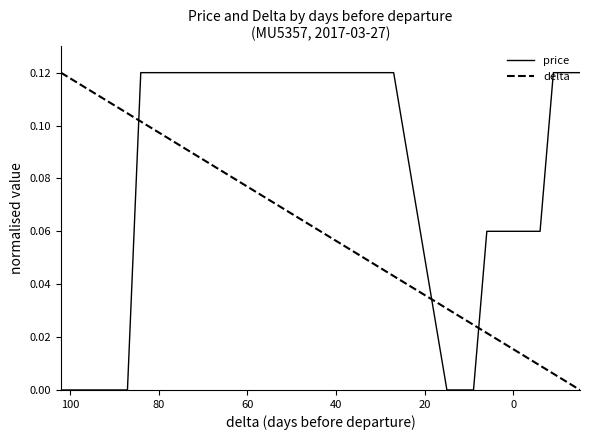

Rank the series by their average value, from highest to lowest.

price, delta